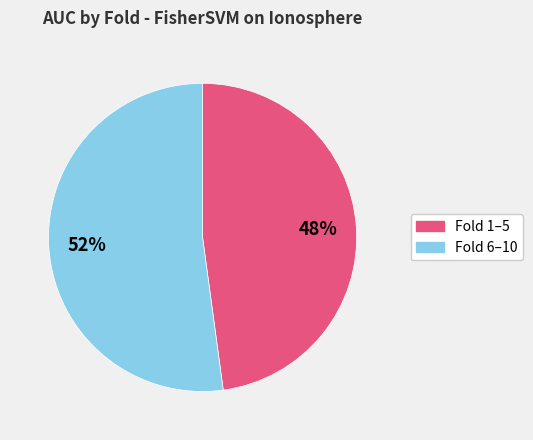

Is there a majority slice in this chart?

Yes